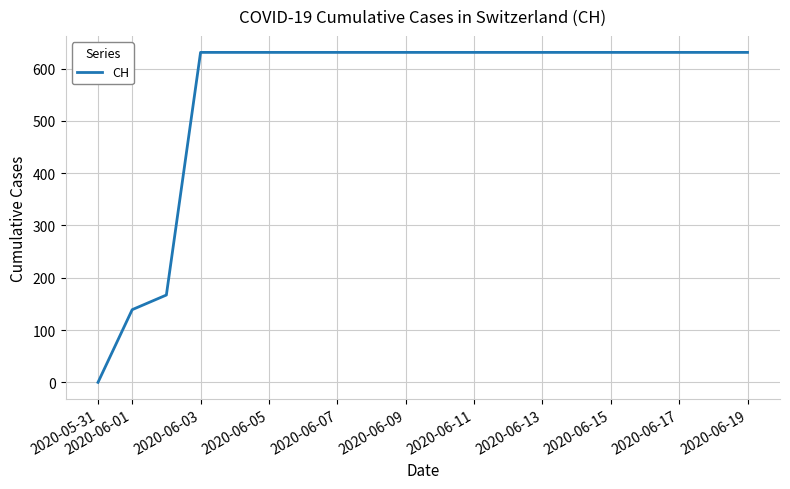

Reading left to right, transcribe all the data shown in this chart.

0	139	167	631	631	631	631	631	631	631	631	631	631	631	631	631	631	631	631	631